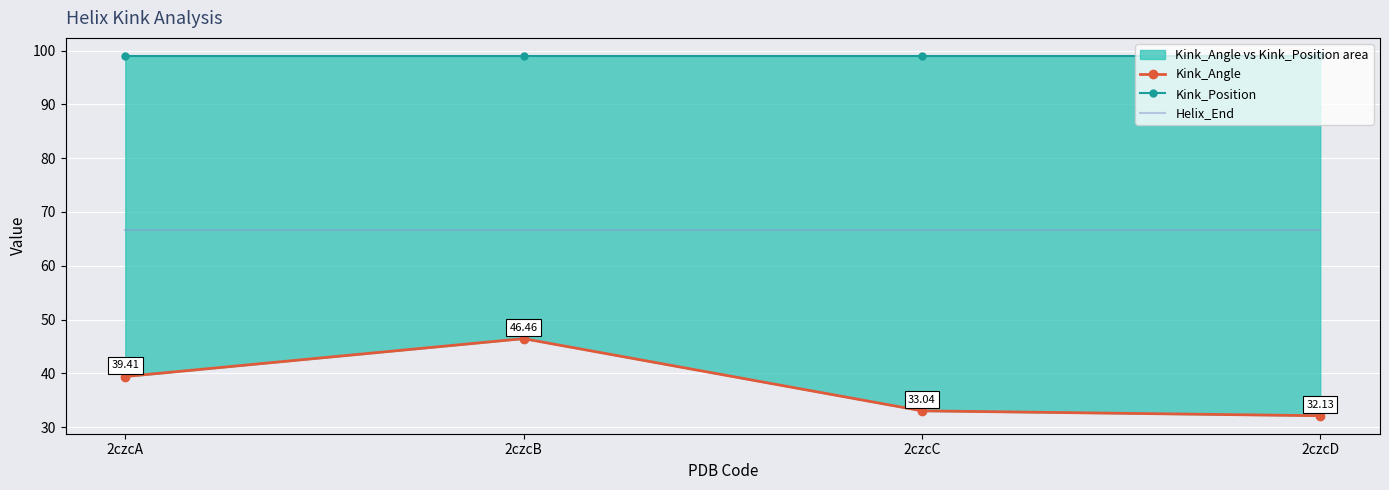

Is the value of Kink_Angle at 2czcB greater than the value of Kink_Position at 2czcA?

No